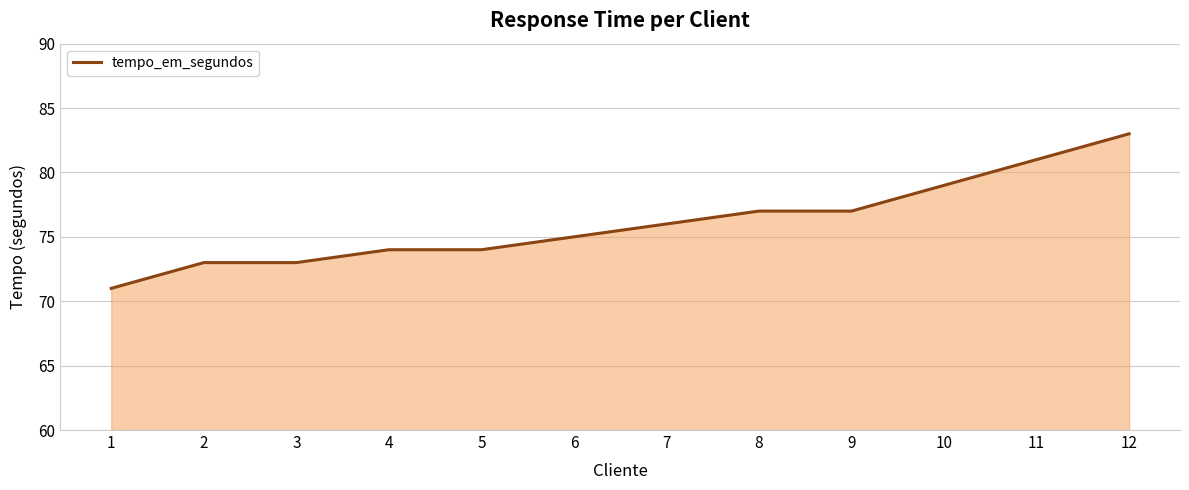

How many categories are shown in the chart?

12